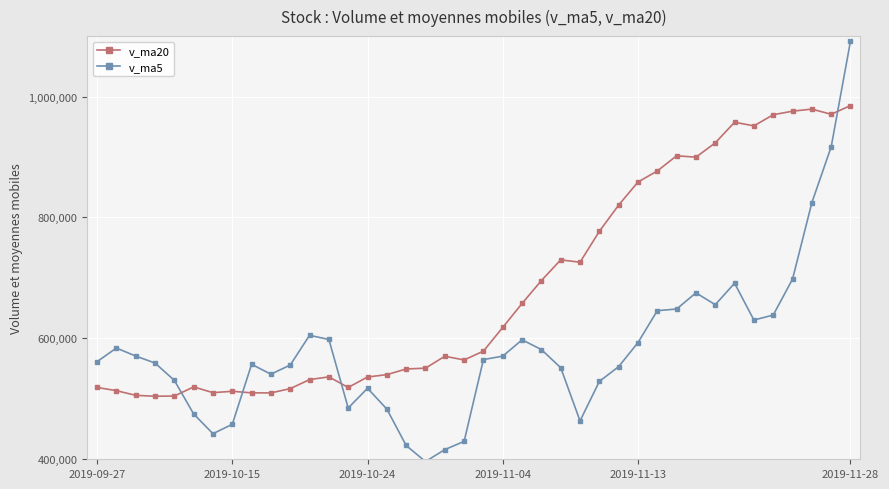

Does the chart display data point markers on the line(s)?

Yes